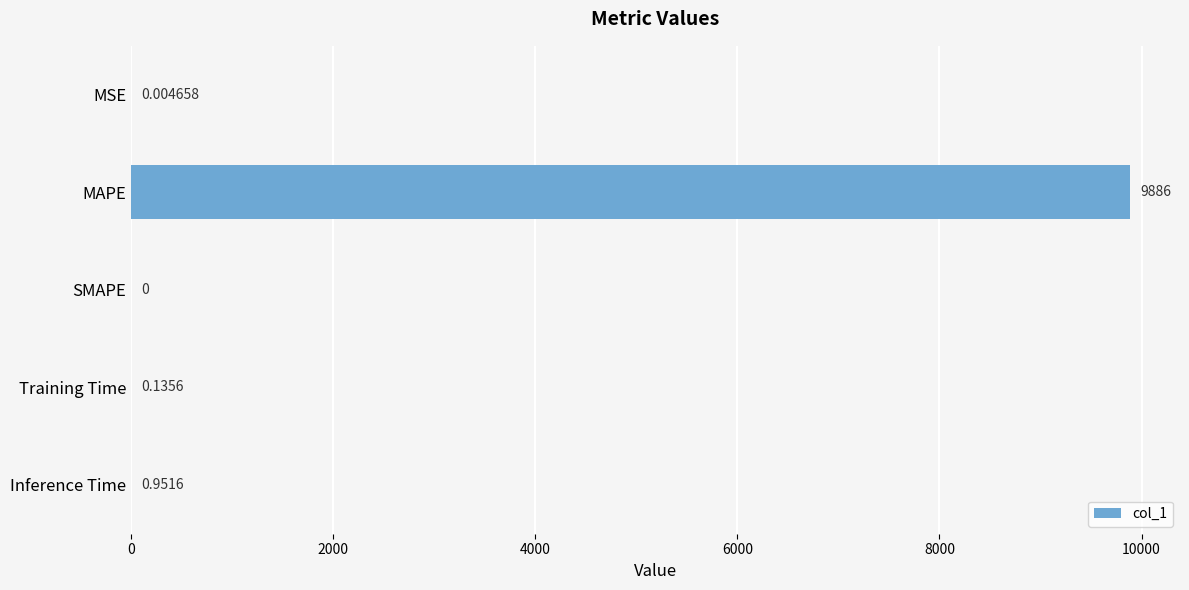

What is the maximum value shown in the chart?

9886.5